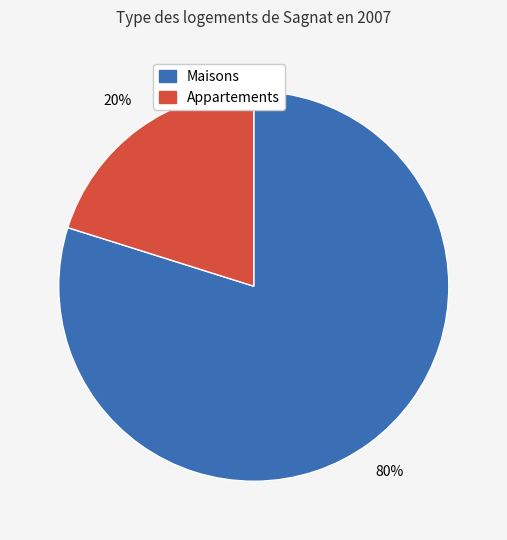

Is there any slice that represents more than half of the pie?

Yes